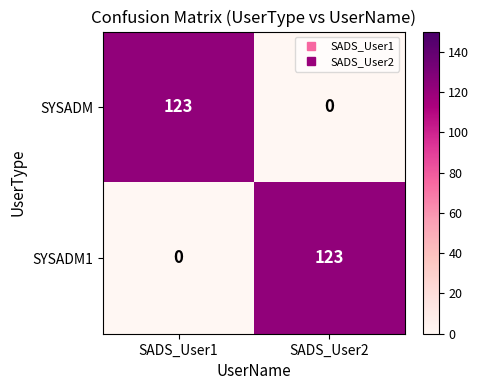

Where is SYSADM nearest to the value 61?

SADS_User2